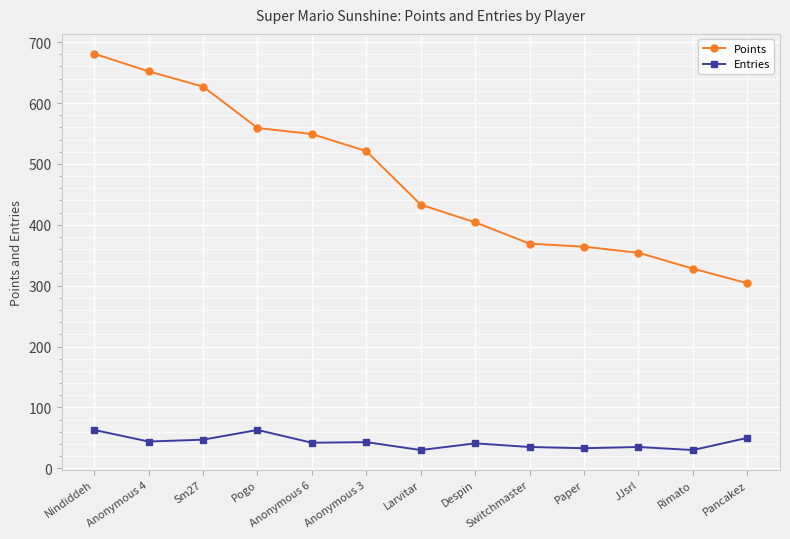

The value of Entries at Nindiddeh is 37. True or false?

False